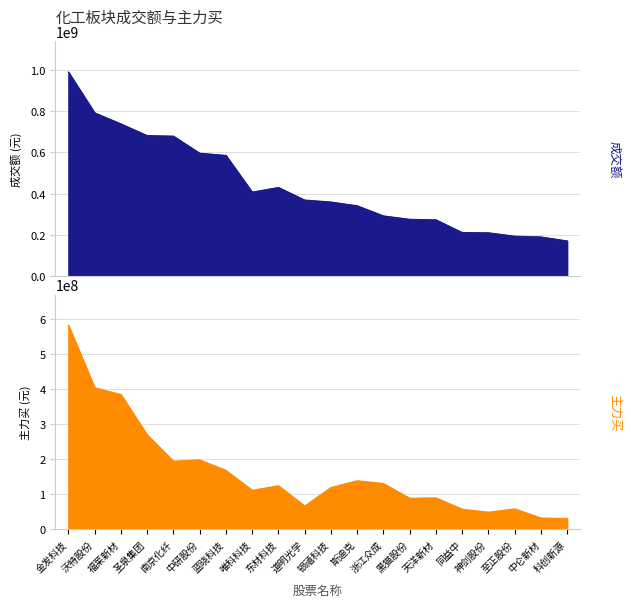

At how many categories does at least one series exceed 202801100?

17